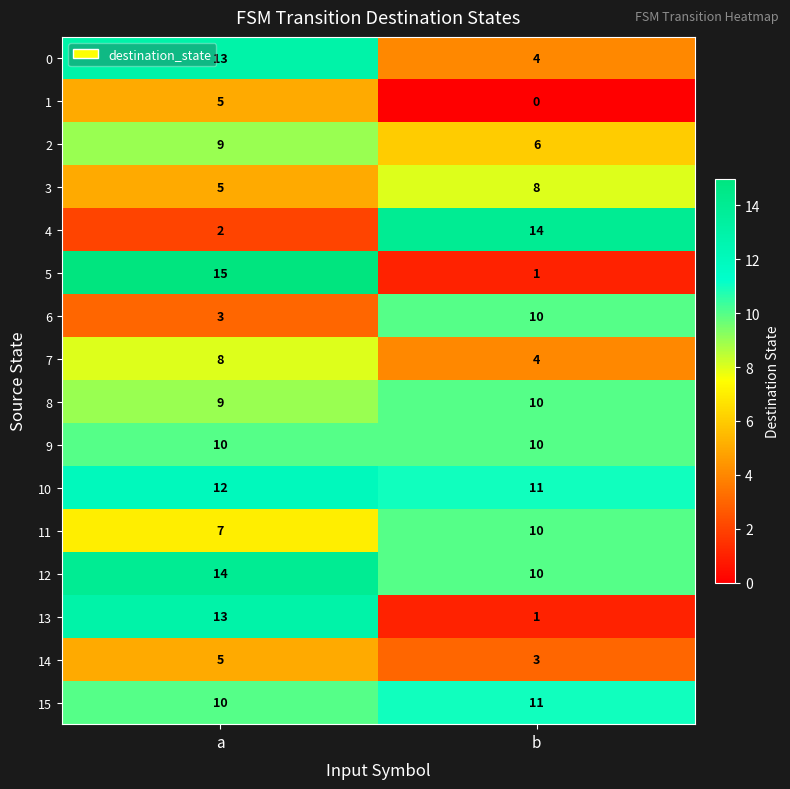

Is the value of 3 at b greater than the value of 11 at b?

No